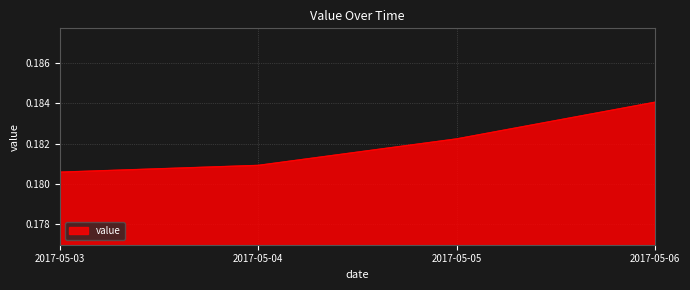

At which category does the chart reach its peak across all series?

2017-05-06